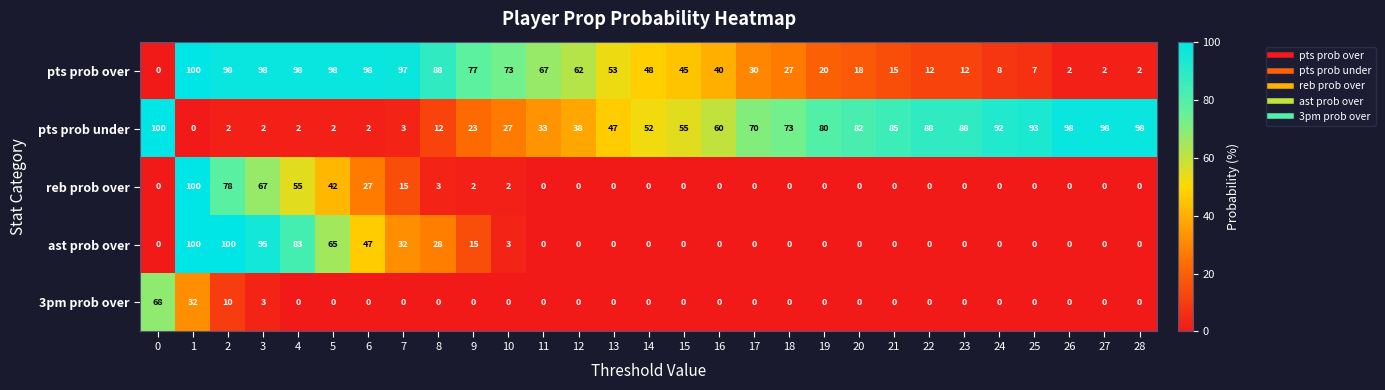

At which label is ast prob over closest to 50?

6